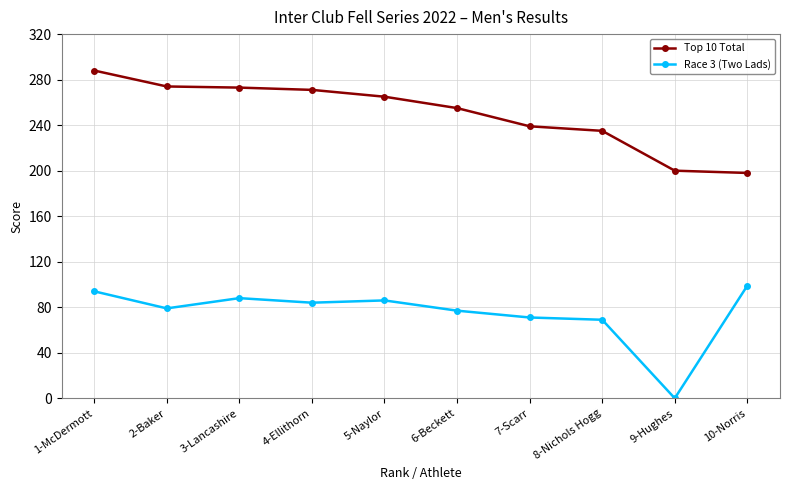

Which series has the widest spread of values?

Race 3 (Two Lads)